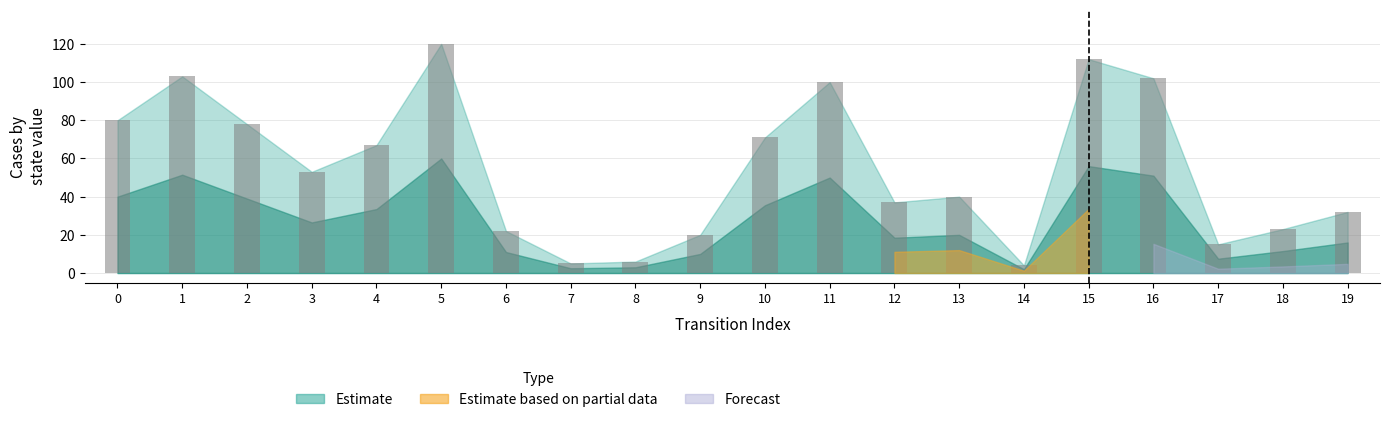

What is the change in value from 5 to 11?

-20